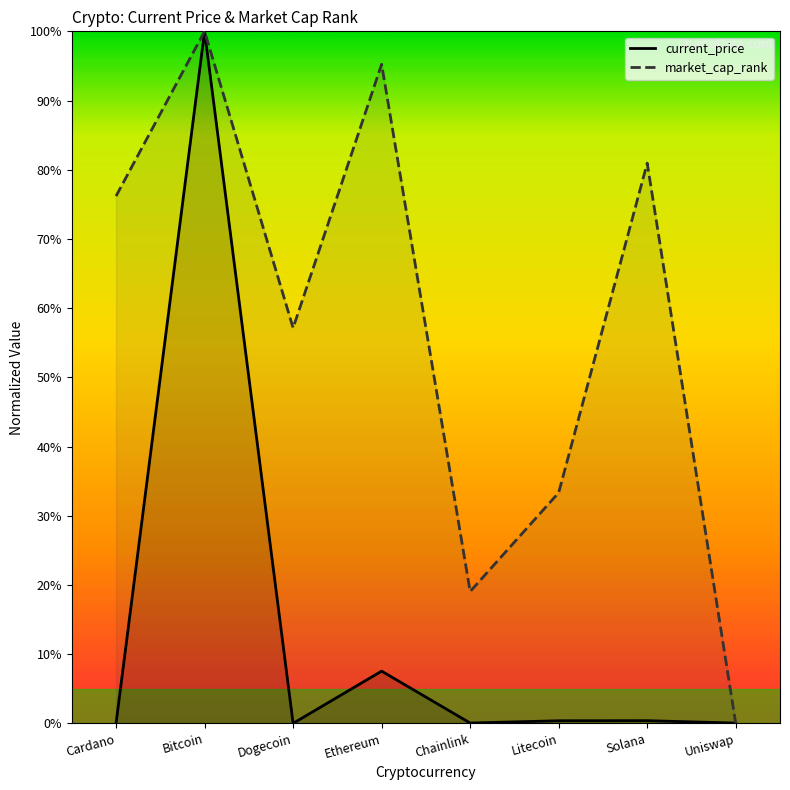

How many lines are shown in the chart?

2